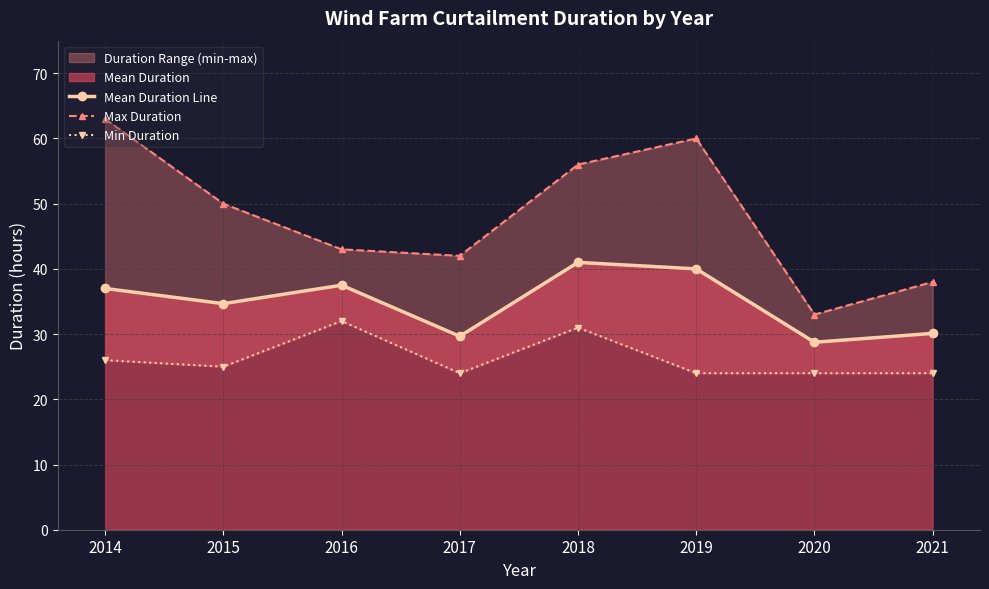

What is the value of the Mean Duration Line point at the 6th from the left?

40.0